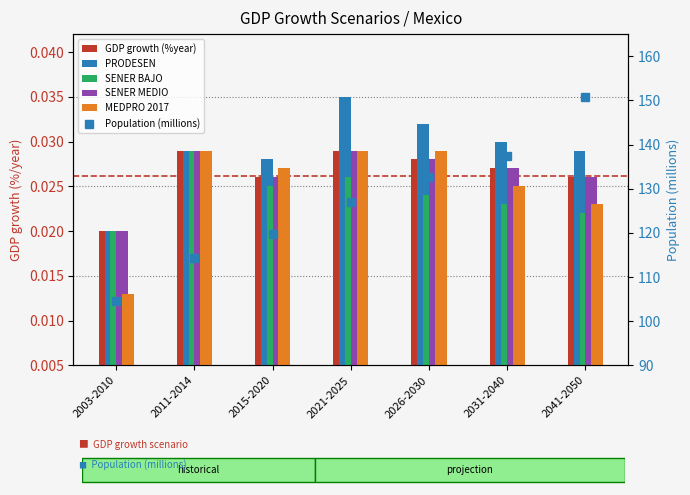

Is the value of Population (millions) at 2011-2014 greater than the value of SENER BAJO at 2041-2050?

Yes